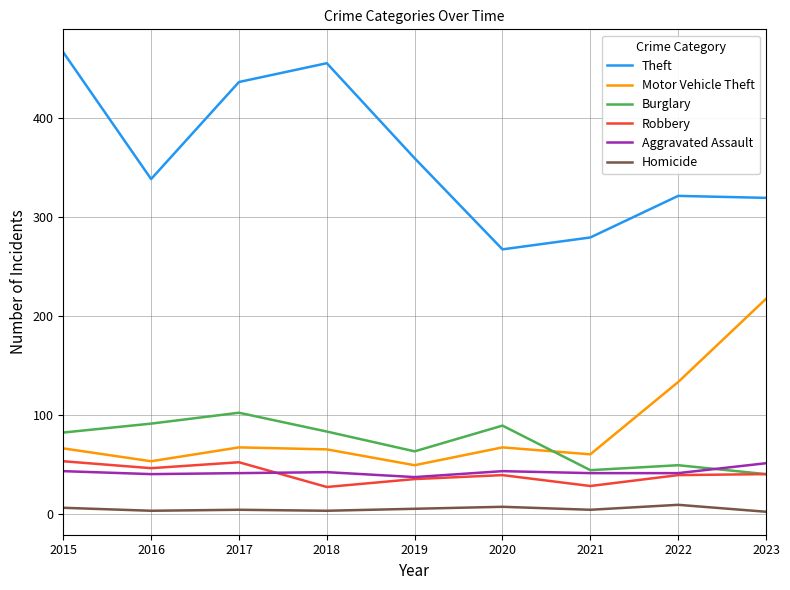

How many lines are shown in the chart?

6